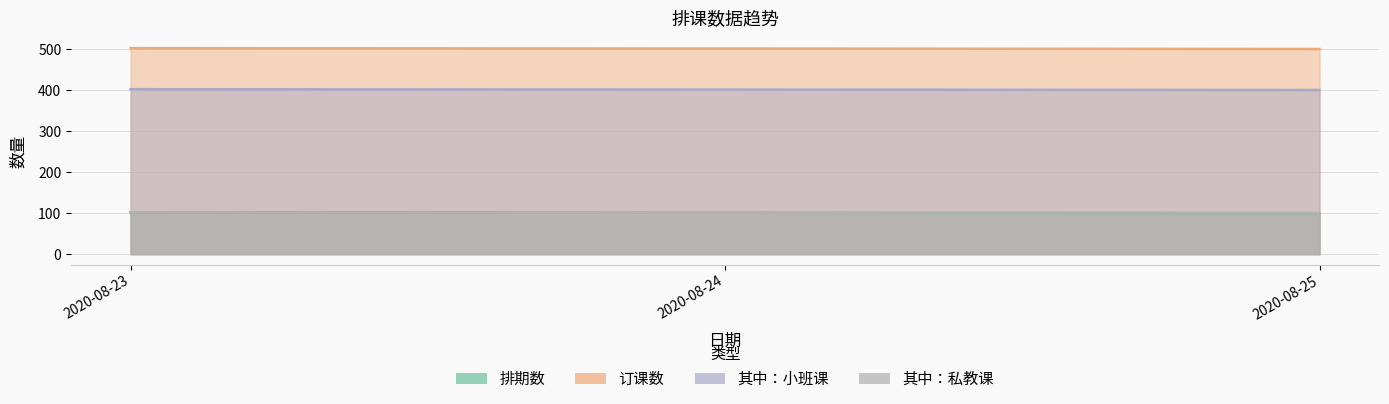

What is the value of the 其中：私教课 point at the 2nd from the left?

101